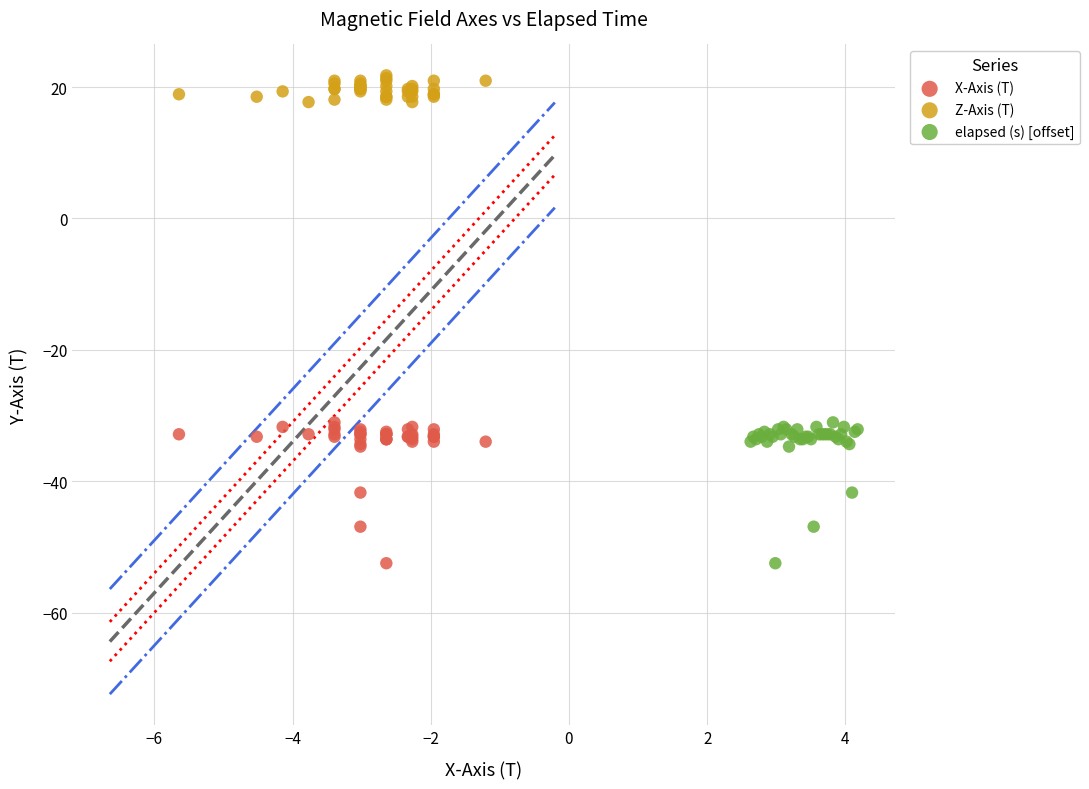

Which series reaches the maximum Y coordinate?

Z-Axis (T)